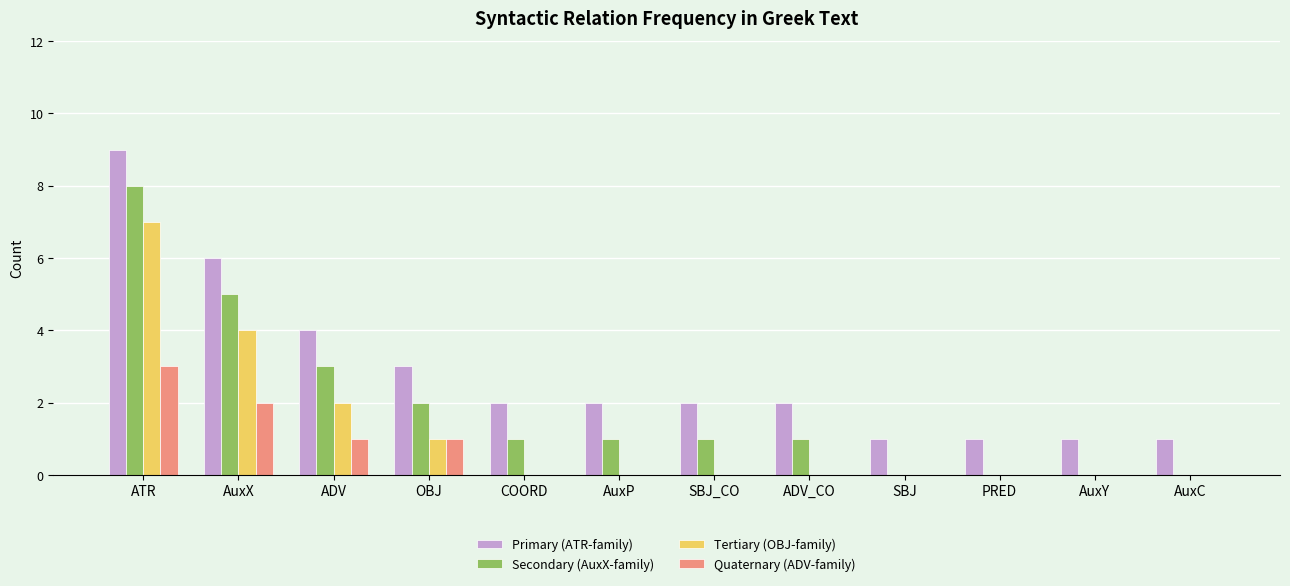

At which label does Primary (ATR-family) reach its peak?

ATR